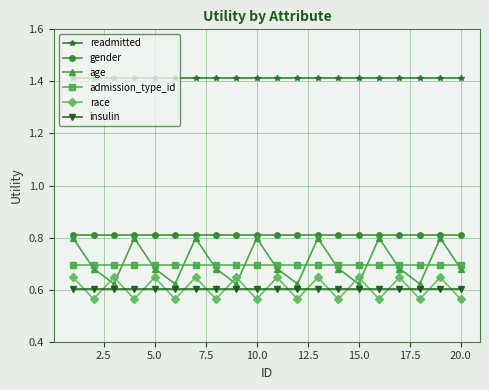

Which series has the largest range (max minus min)?

age